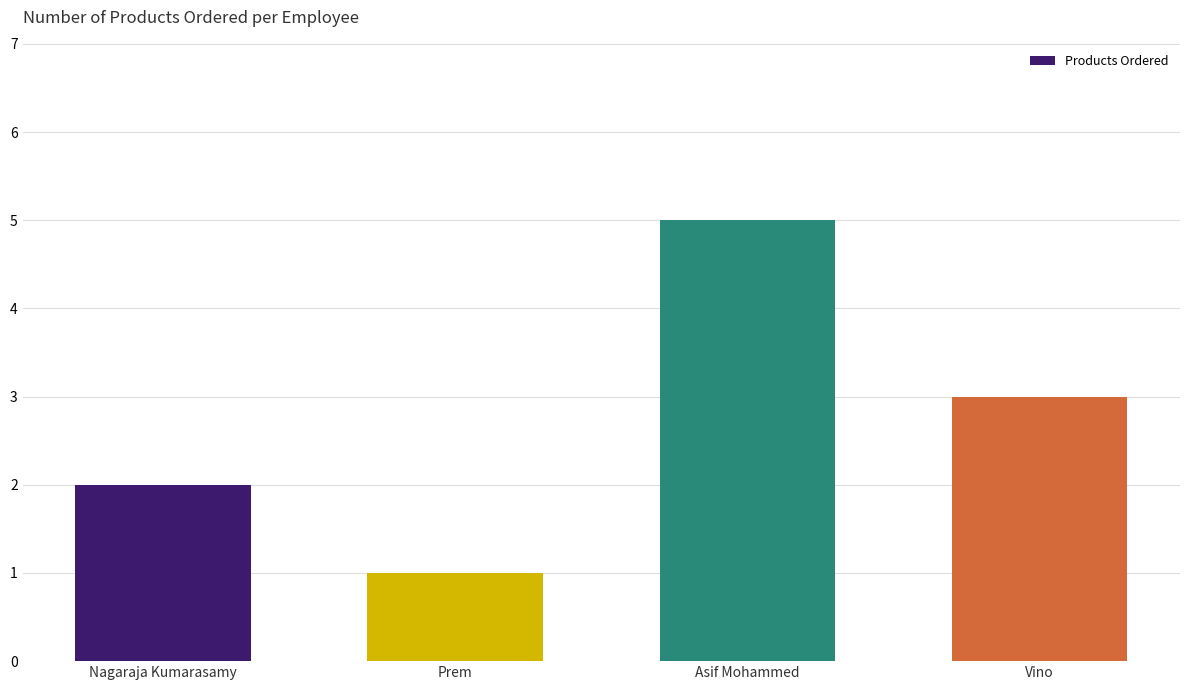

What is the greatest value displayed?

5